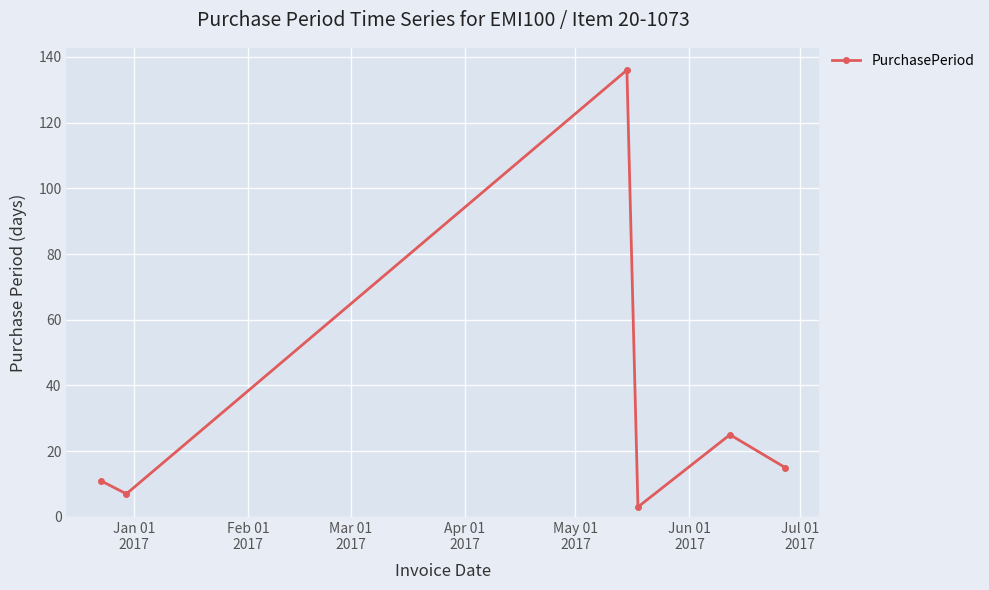

How many values are below 15?

3